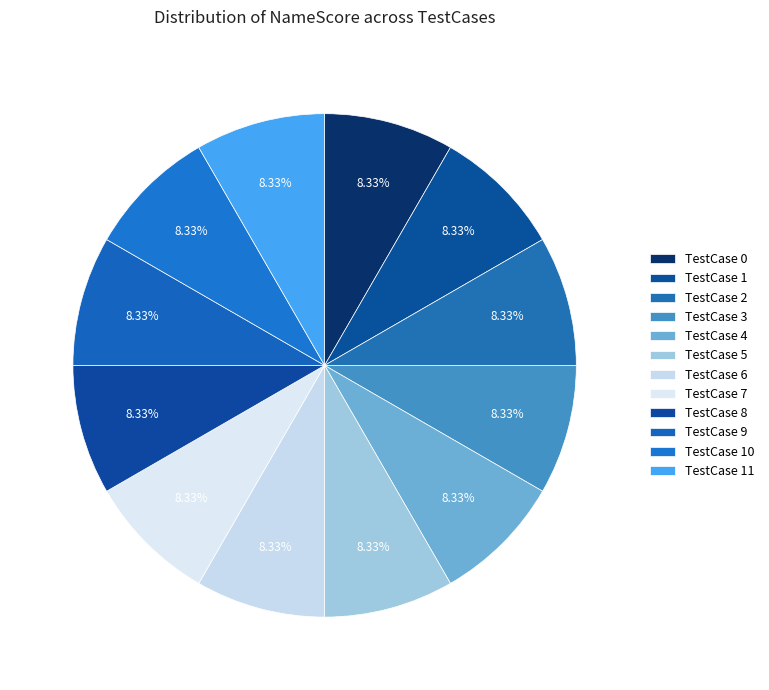

Which category has the smallest portion of the pie?

TestCase 4